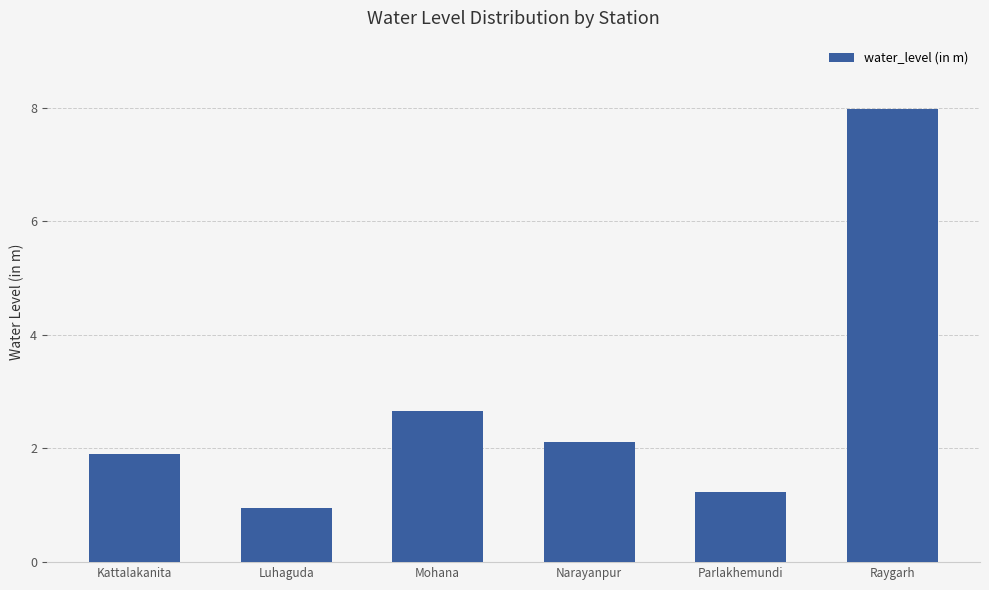

What is the label of the 4th bar from the left?

Narayanpur